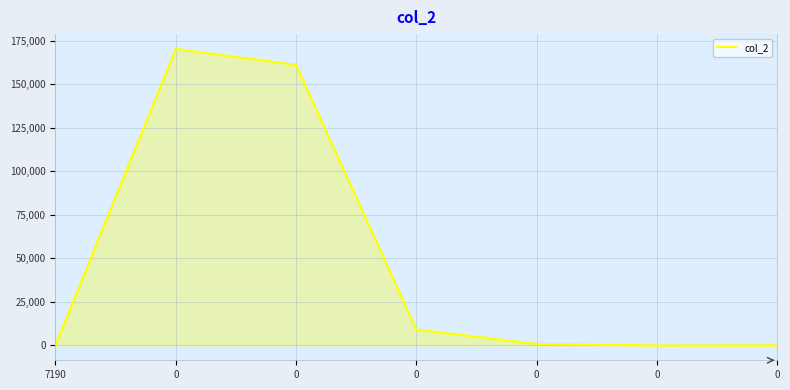

What is the change in value from 0 to 0?

-170259.2